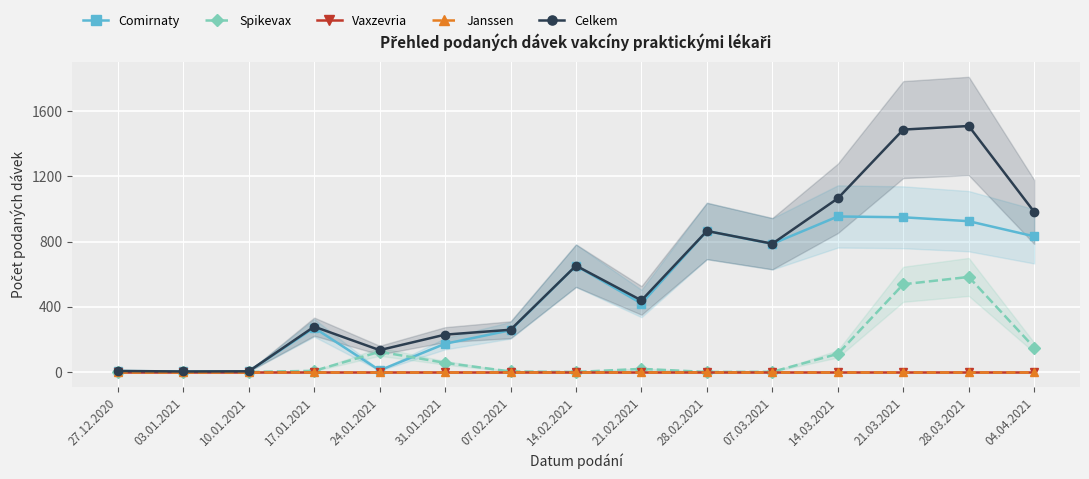

The value of Janssen at 24.01.2021 is 0. True or false?

True